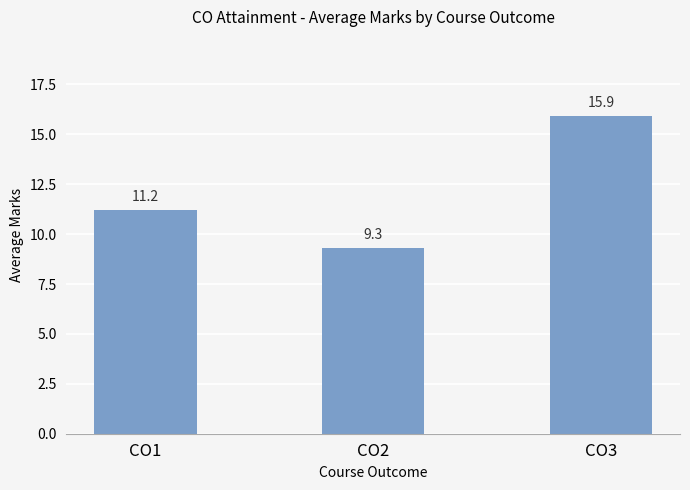

Where is the data nearest to the value 12?

CO1